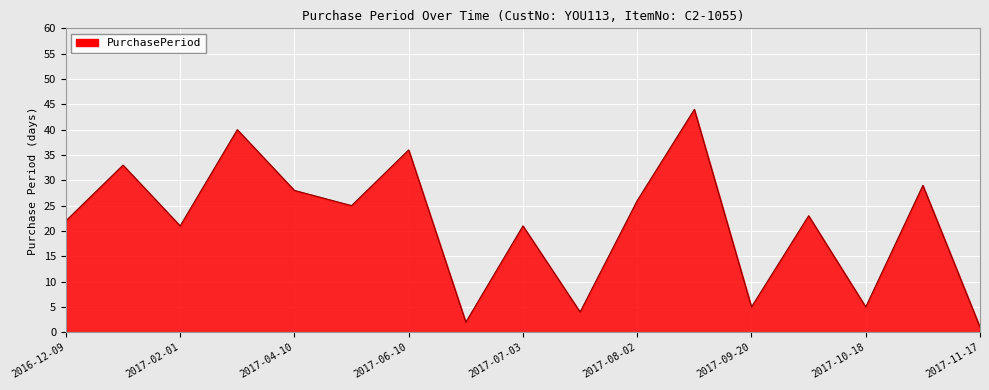

What is the maximum value shown in the chart?

44